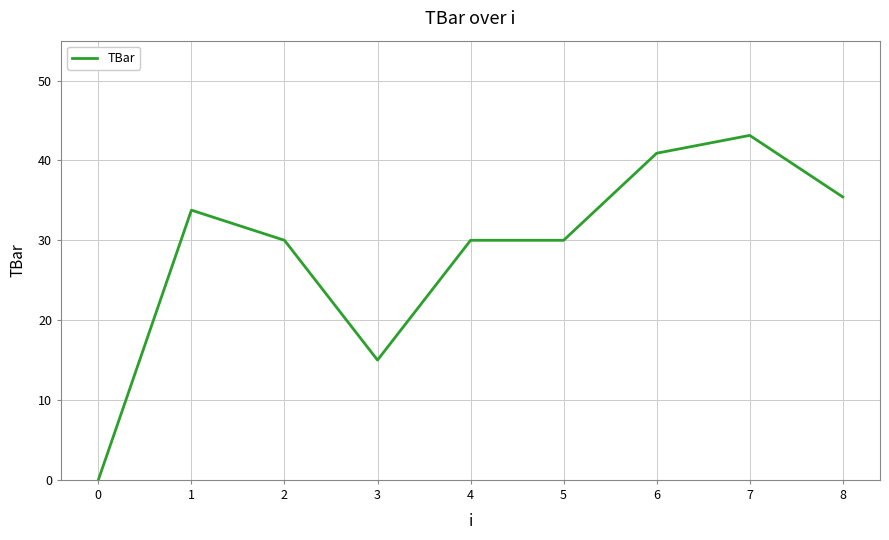

Which category has the highest value across all series?

7